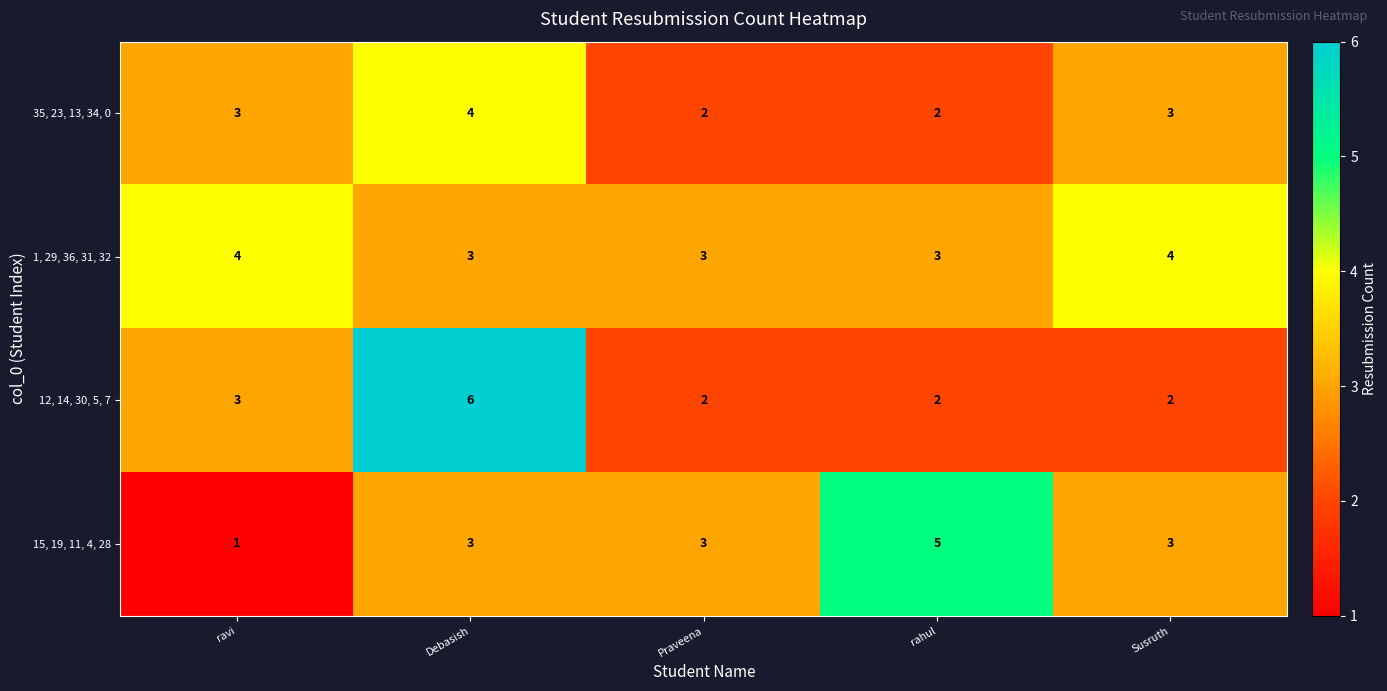

Where is 12, 14, 30, 5, 7 nearest to the value 4?

ravi